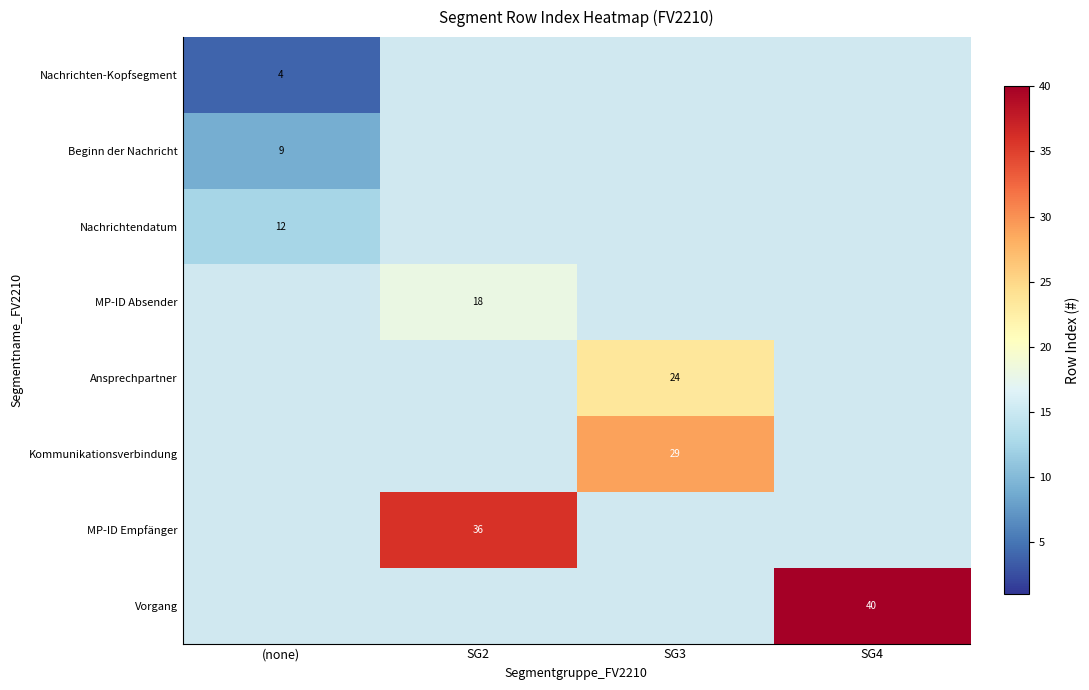

The Nachrichtendatum series shows 17 at (none). True or false?

False